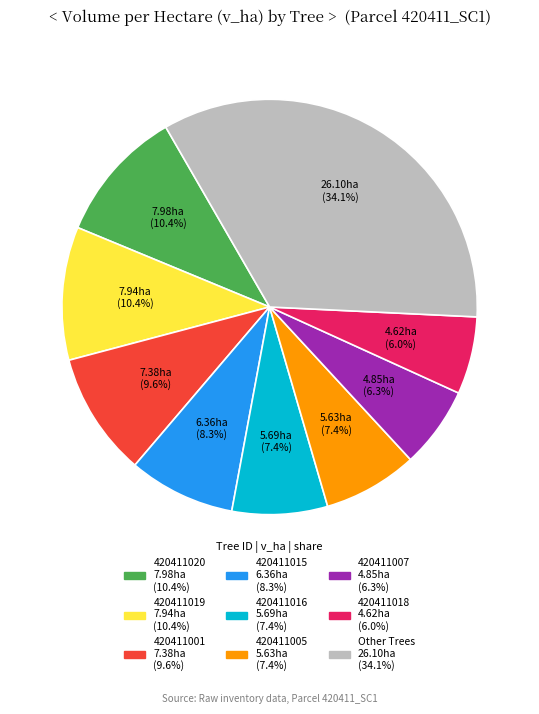

How many segments does this pie chart have?

9